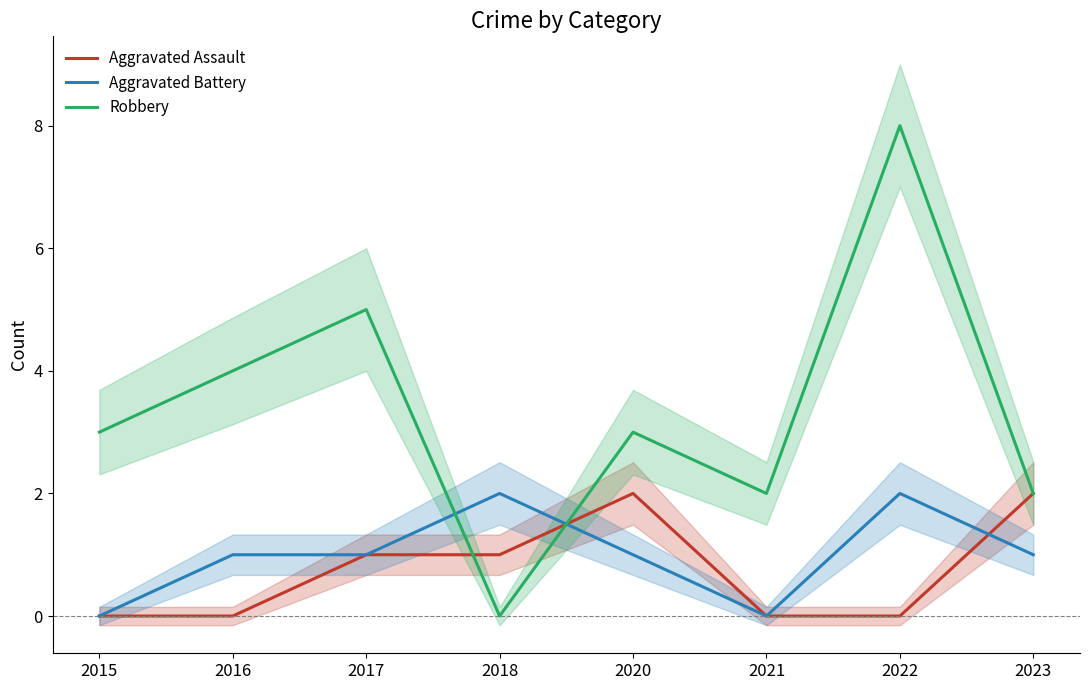

True or false: Robbery has a value of 4 at 2016.

True